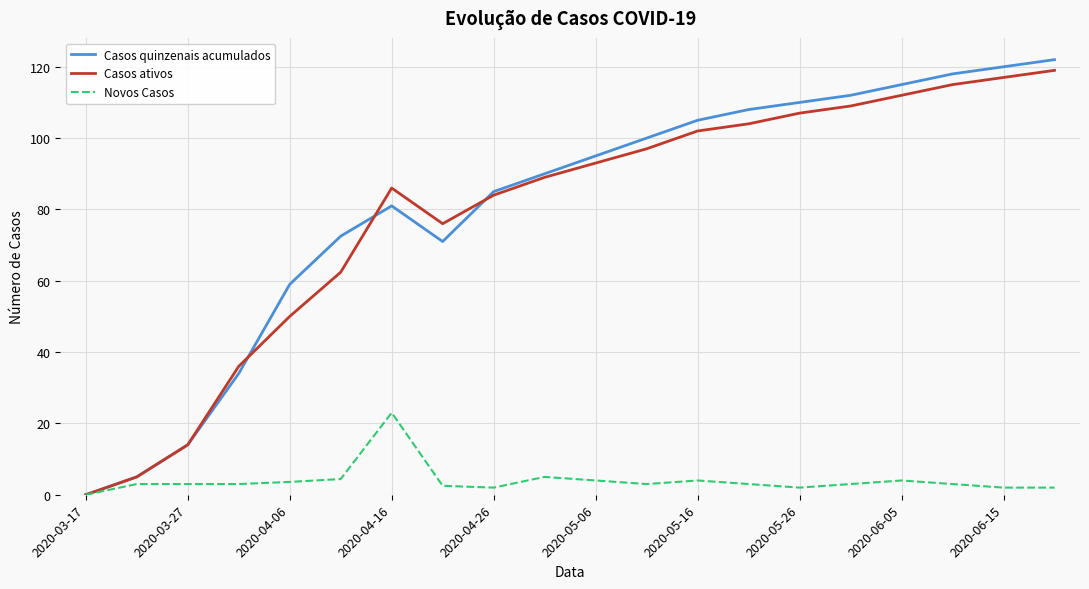

What is the highest value of the Casos ativos series?

119.0